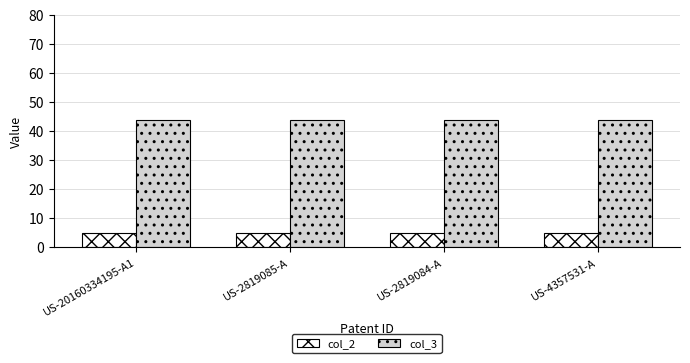

Are the bars grouped side by side (vs. stacked)?

Yes